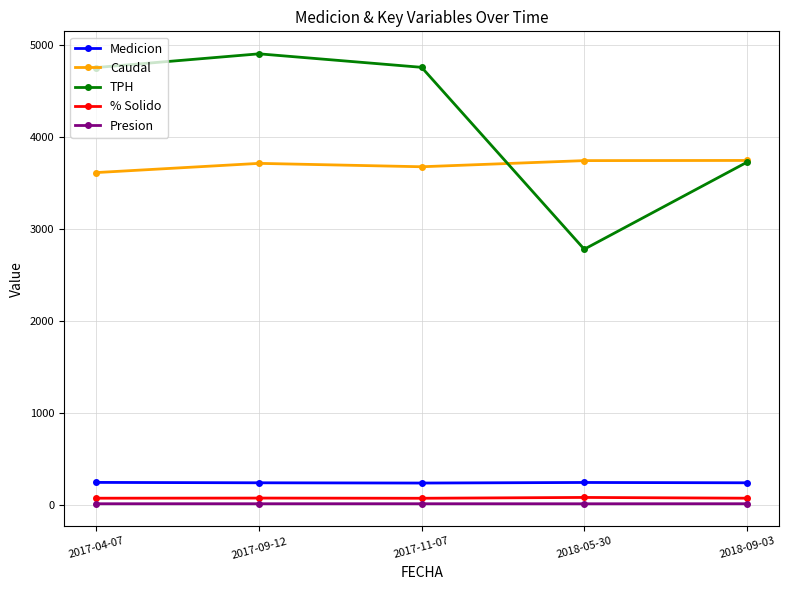

The value of Caudal at 2017-09-12 is 5000.4. True or false?

False